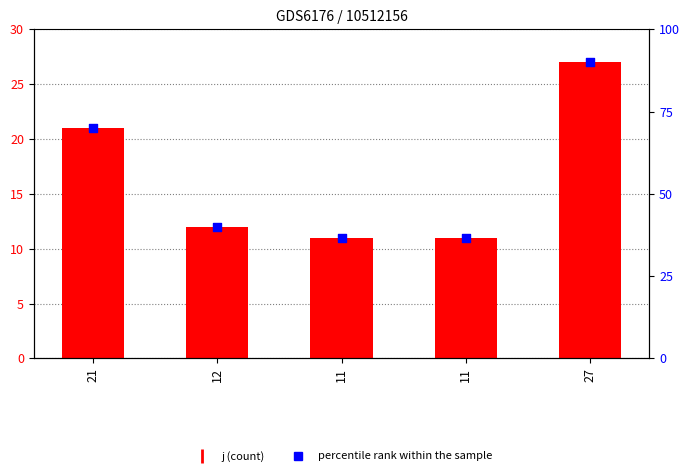

Is the value of j (count) at 21 greater than the value of percentile rank within the sample at 12?

No